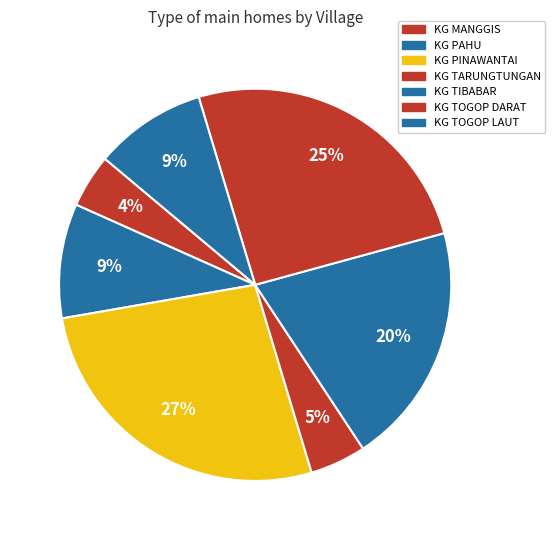

What is the change in value from KG PAHU to KG TIBABAR?

+105